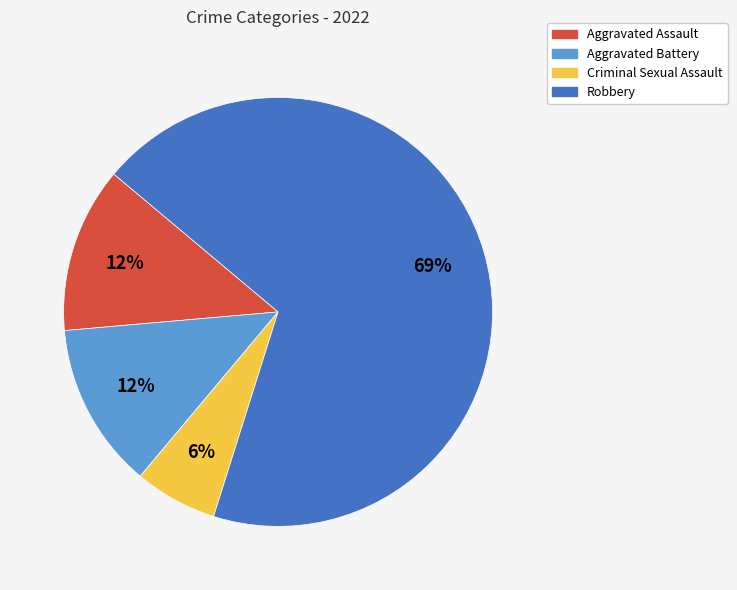

Which has a higher value, Robbery or Aggravated Assault?

Robbery